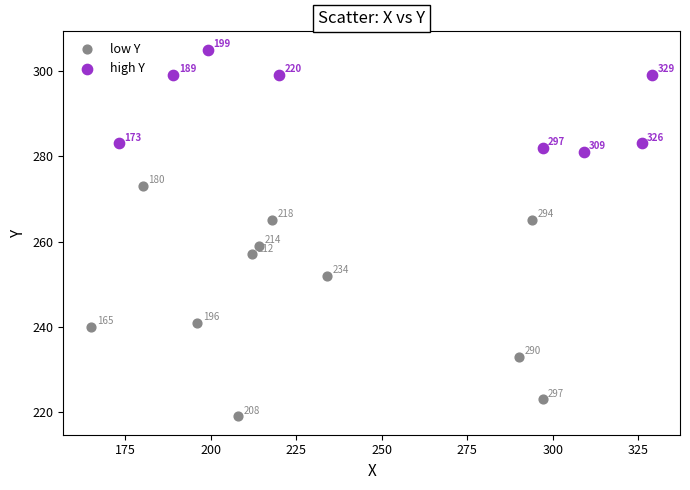

Which series contains the lowest Y value?

low Y